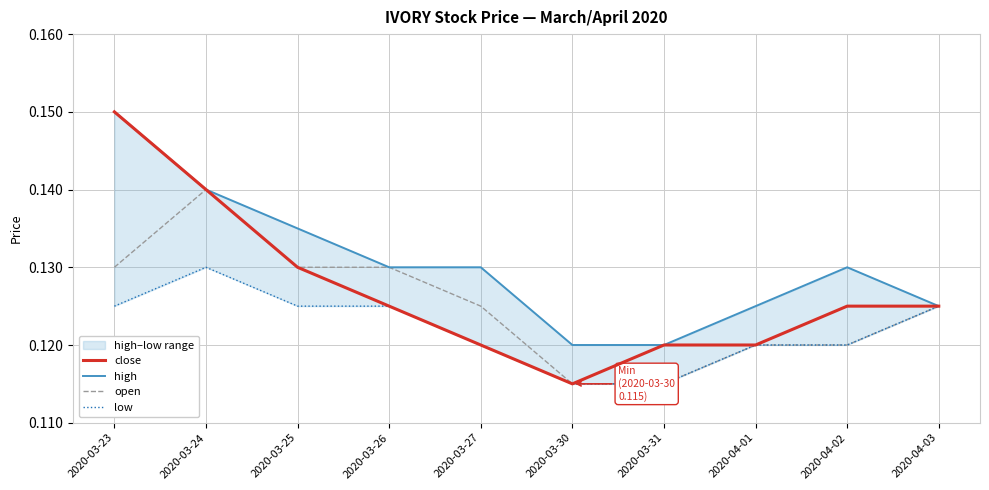

Rank the series by their average value, from lowest to highest.

low, open, close, high